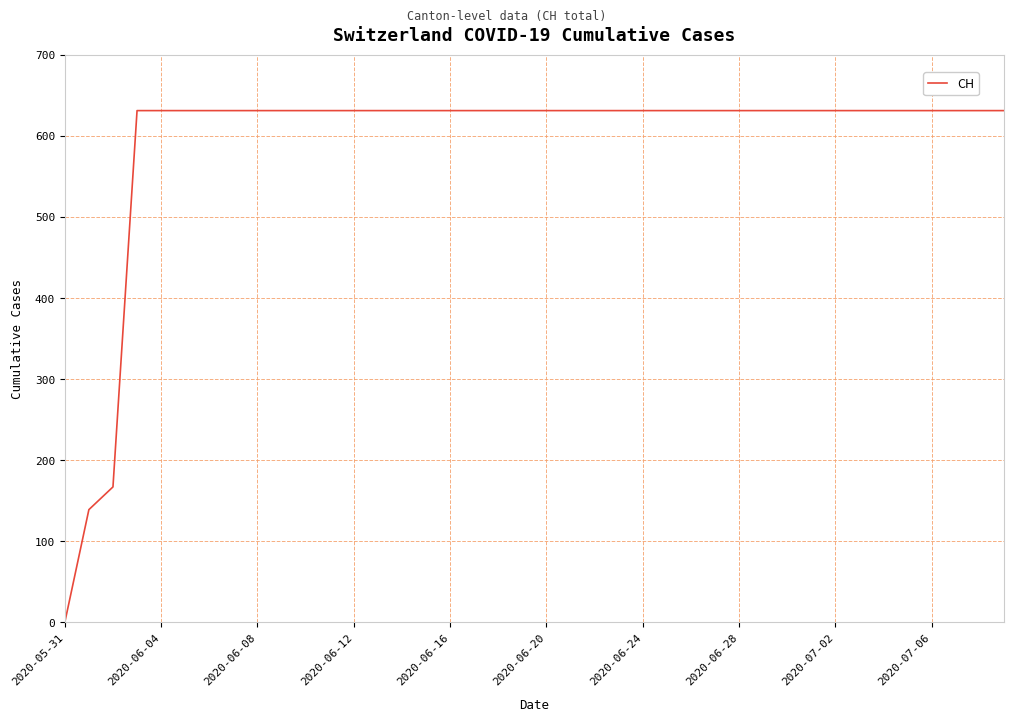

What is the difference between the maximum and minimum values?

631